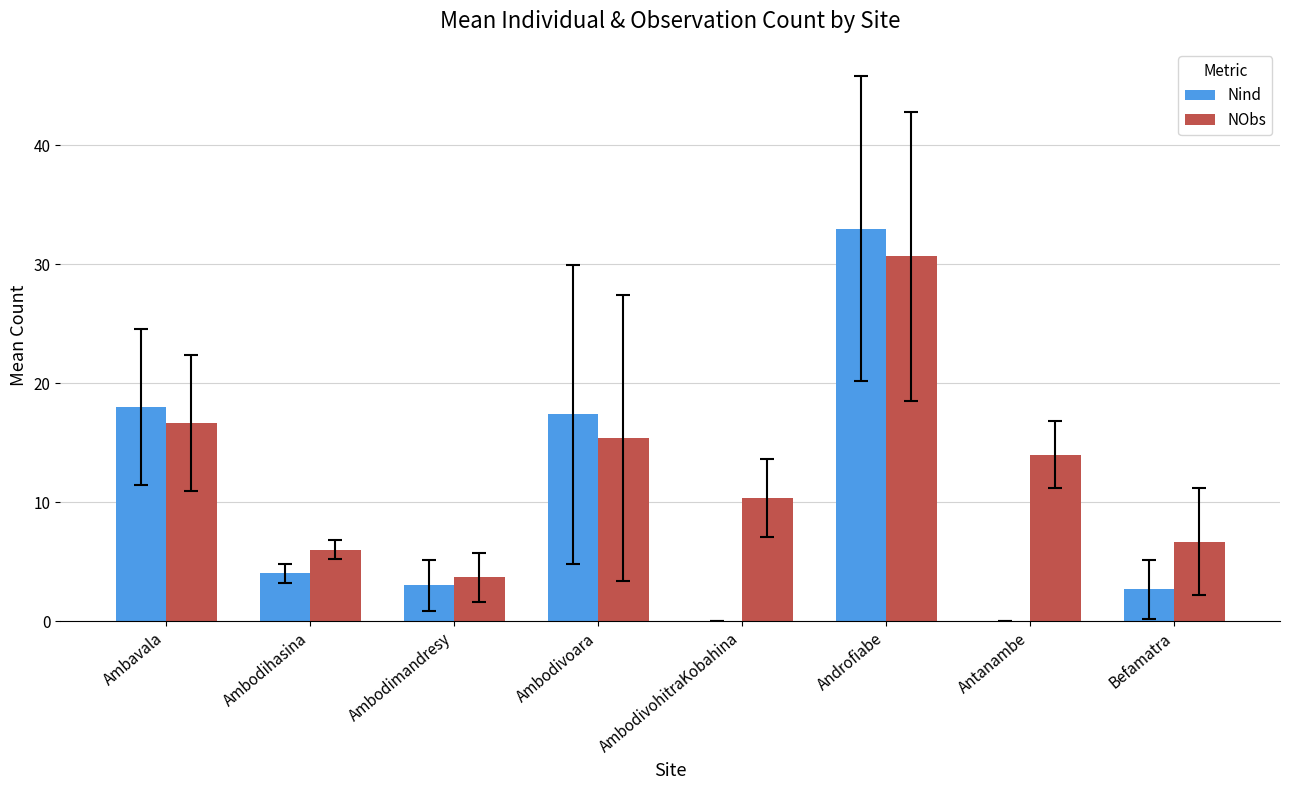

Are the bars horizontal?

No